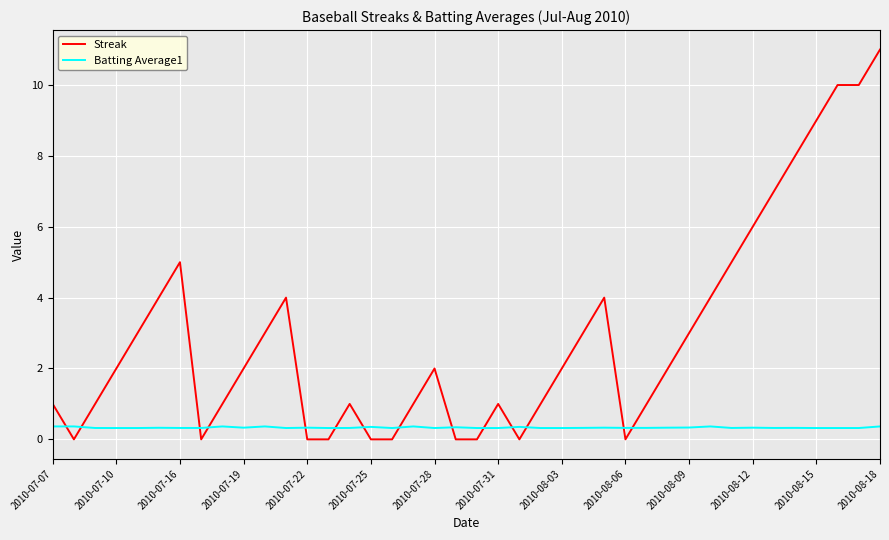

What is the maximum value for Streak?

11.0